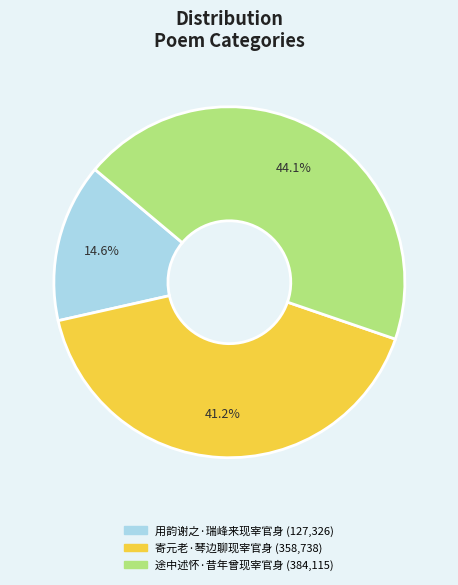

The 寄元老·琴边聊现宰官身 slice represents 32% of the pie. True or false?

False